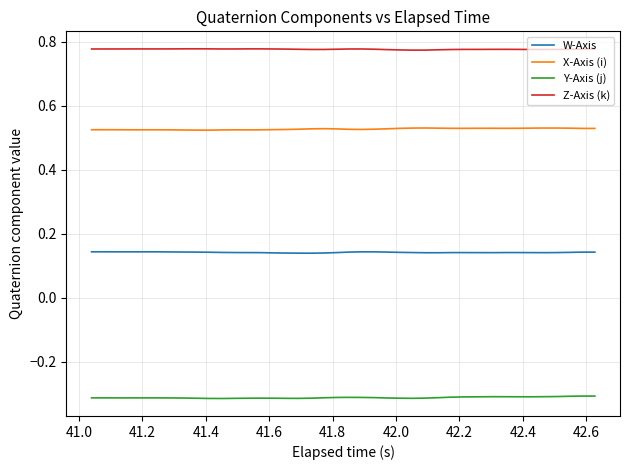

Rank the series by their maximum value, from highest to lowest.

Z-Axis (k), X-Axis (i), W-Axis, Y-Axis (j)